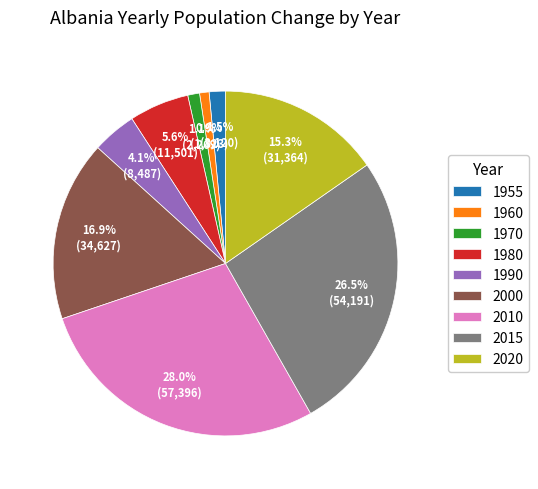

Between 1955 and 2020, which is larger?

2020